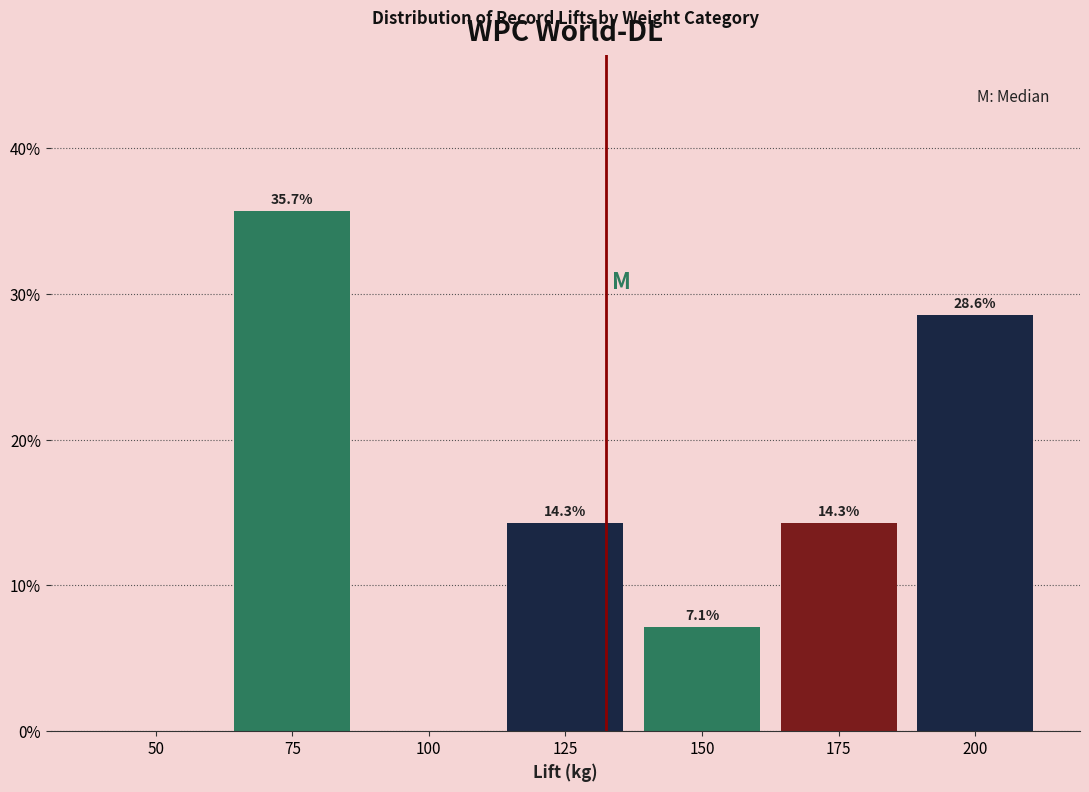

Reading right to left, what are all the values shown in this chart?

200=28.6	175=14.3	150=7.1	125=14.3	100=0.0	75=35.7	50=0.0